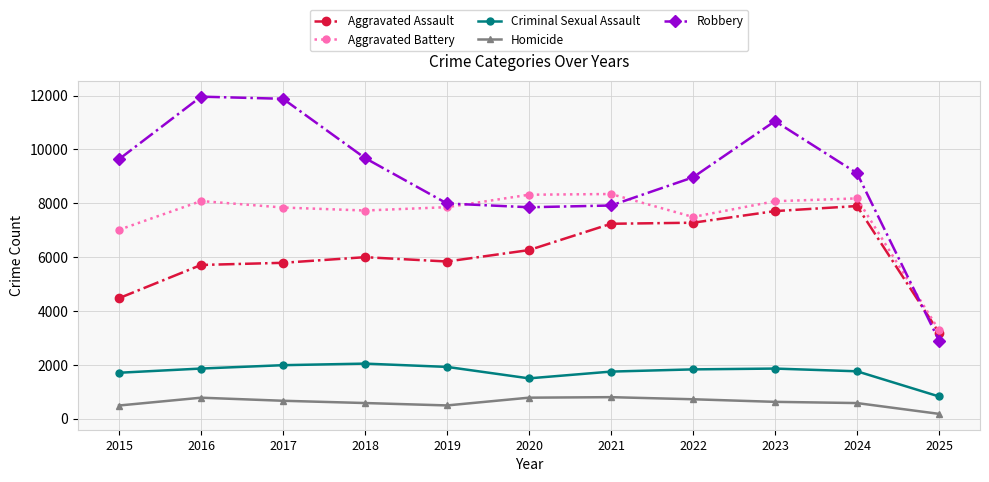

What are all the series names shown in the legend?

Aggravated Assault, Aggravated Battery, Criminal Sexual Assault, Homicide, Robbery